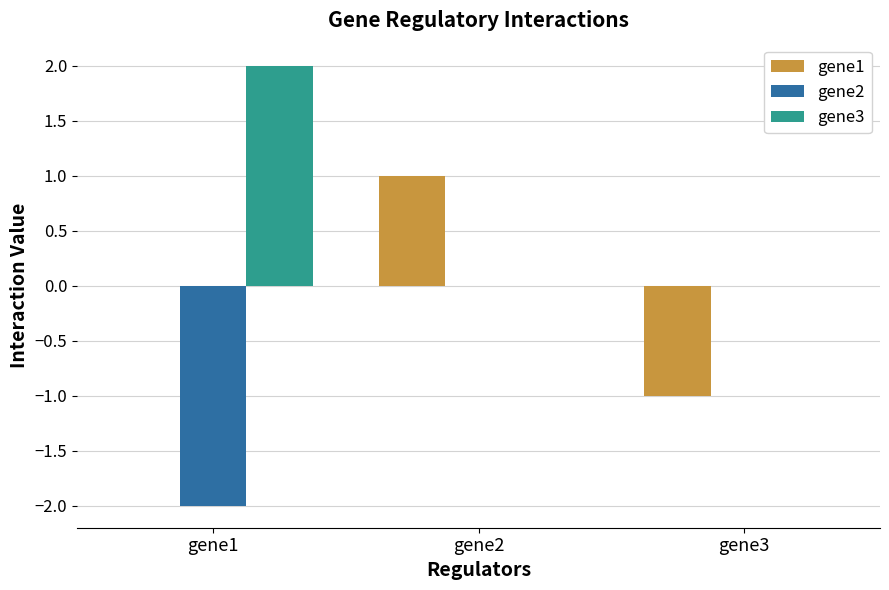

What is the total value across all series at gene2?

1